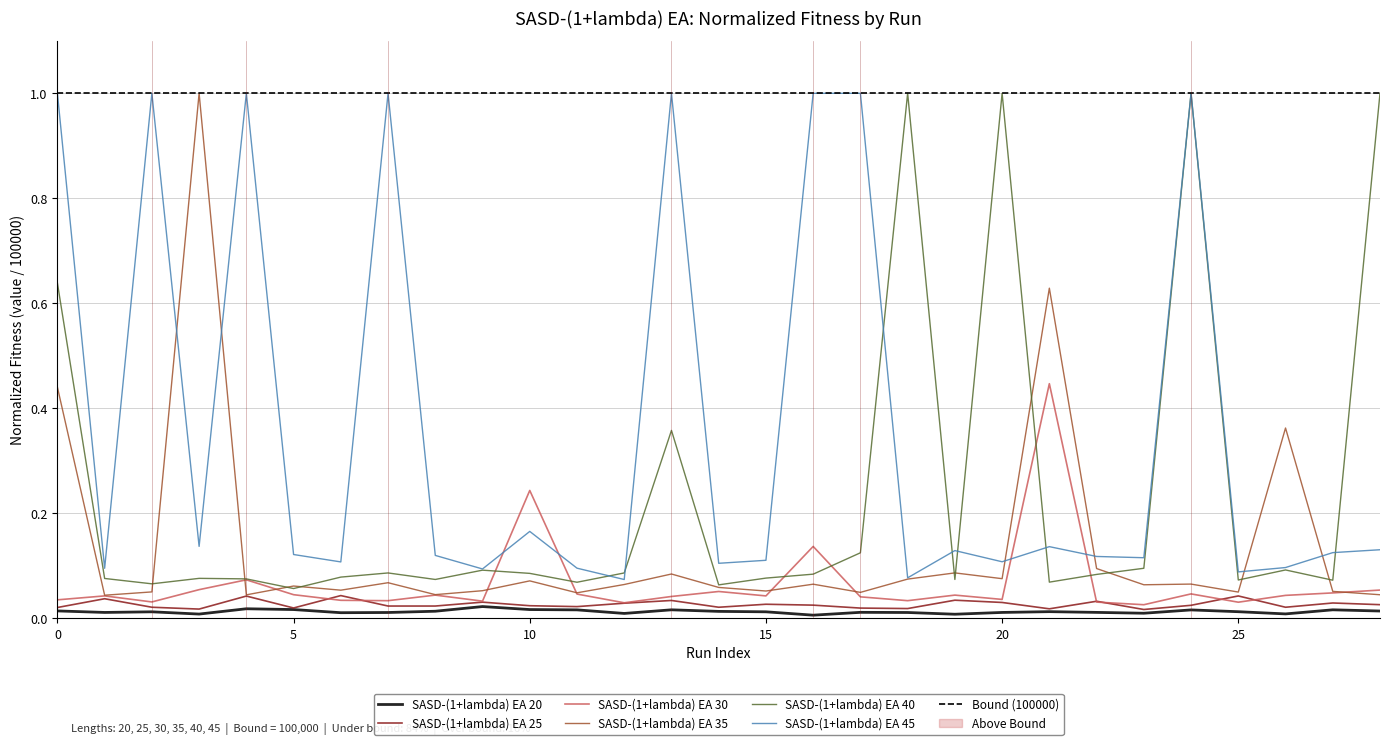

Is it true that SASD-(1+lambda) EA 20 equals 0.0 at 9?

True